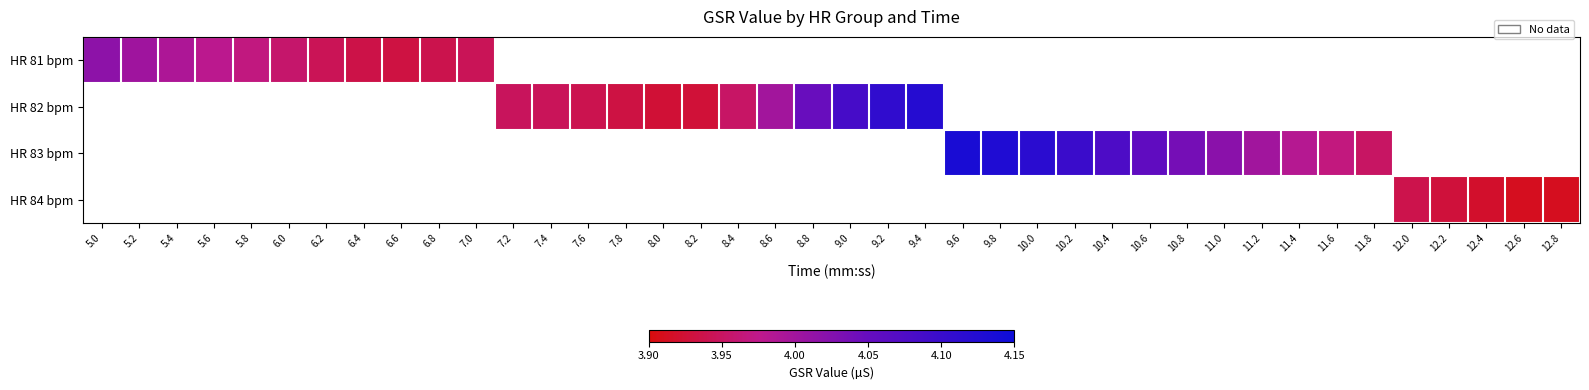

What is the greatest value displayed?

4.1